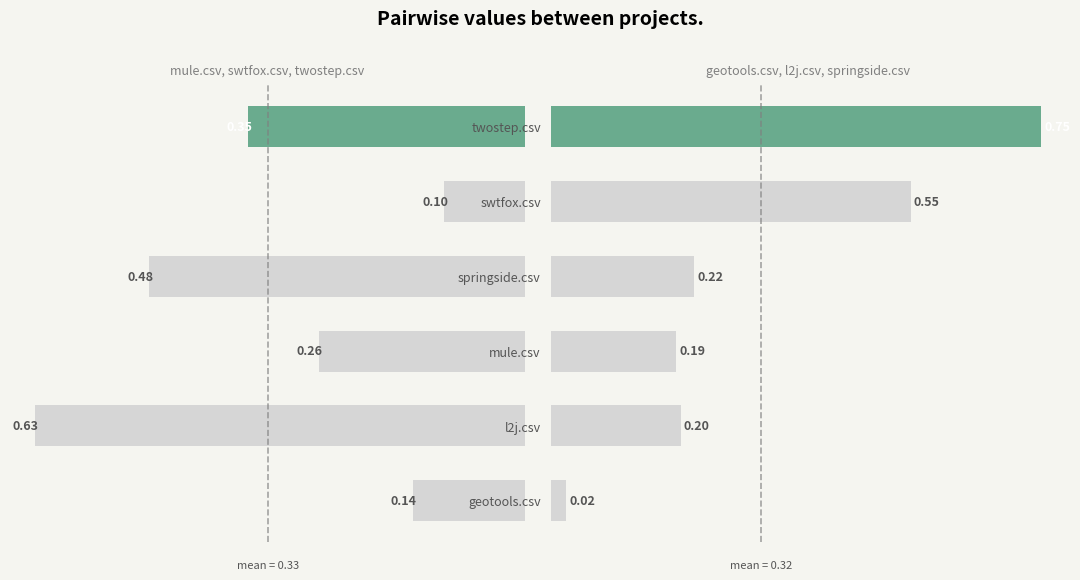

How many data points in geotools.csv are above 0?

5